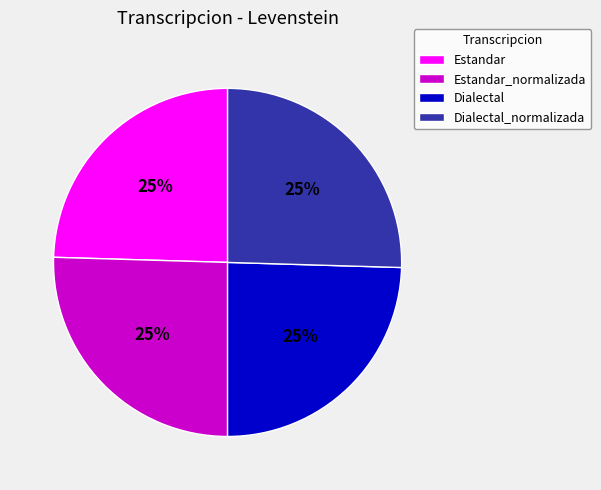

Is there a majority slice in this chart?

No